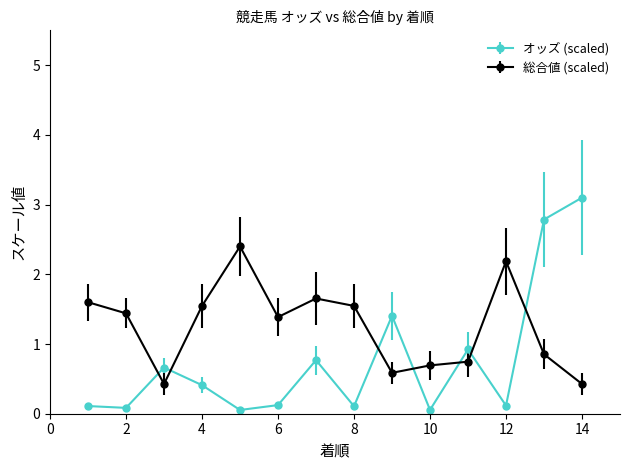

At how many categories does at least one series exceed 2?

4